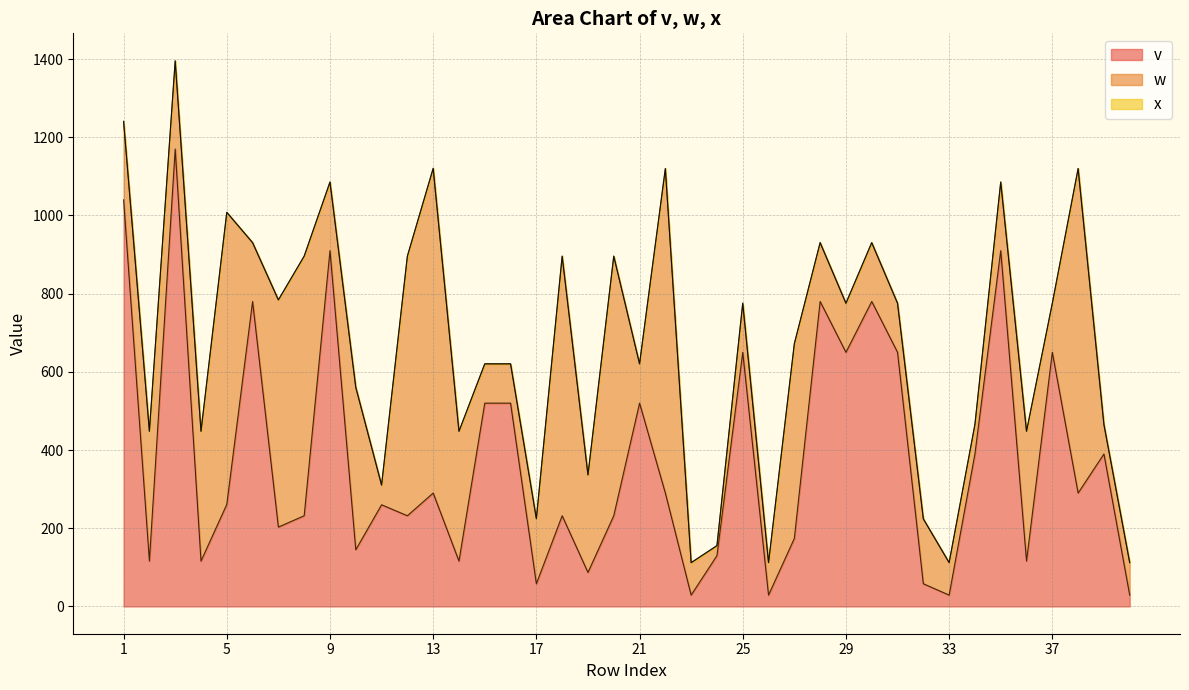

List the labels in order of x value, largest first.

1, 3, 6, 9, 10, 11, 13, 15, 16, 17, 19, 21, 24, 25, 28, 29, 30, 31, 34, 35, 37, 39, 2, 4, 5, 7, 8, 12, 14, 18, 20, 22, 23, 26, 27, 32, 33, 36, 38, 40